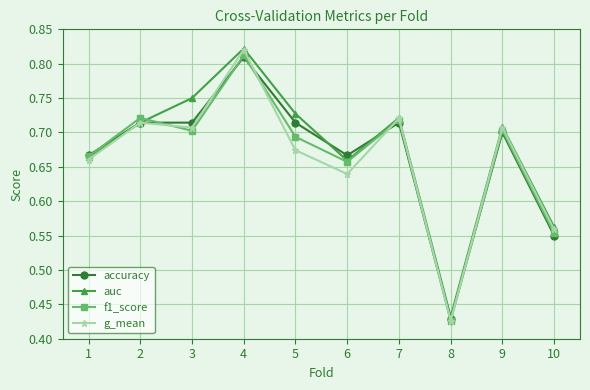

In auc, how many points are higher than both neighbors (excluding endpoints)?

3